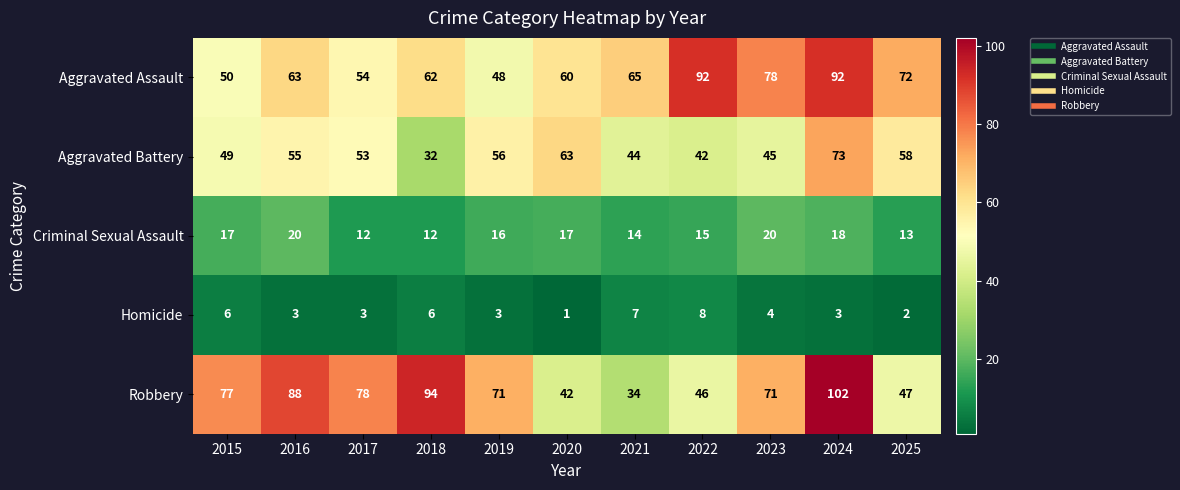

True or false: Aggravated Battery has a value of 44 at 2021.

True